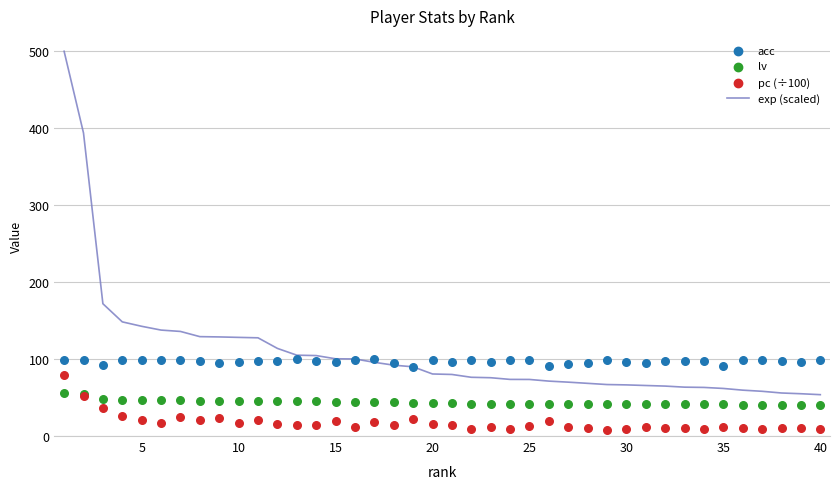

What are all the series names shown in the legend?

exp (scaled), acc, lv, pc (÷100)